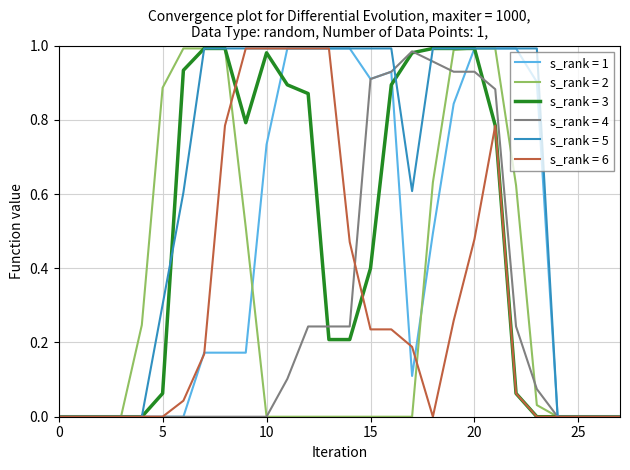

How many lines are shown in the chart?

6